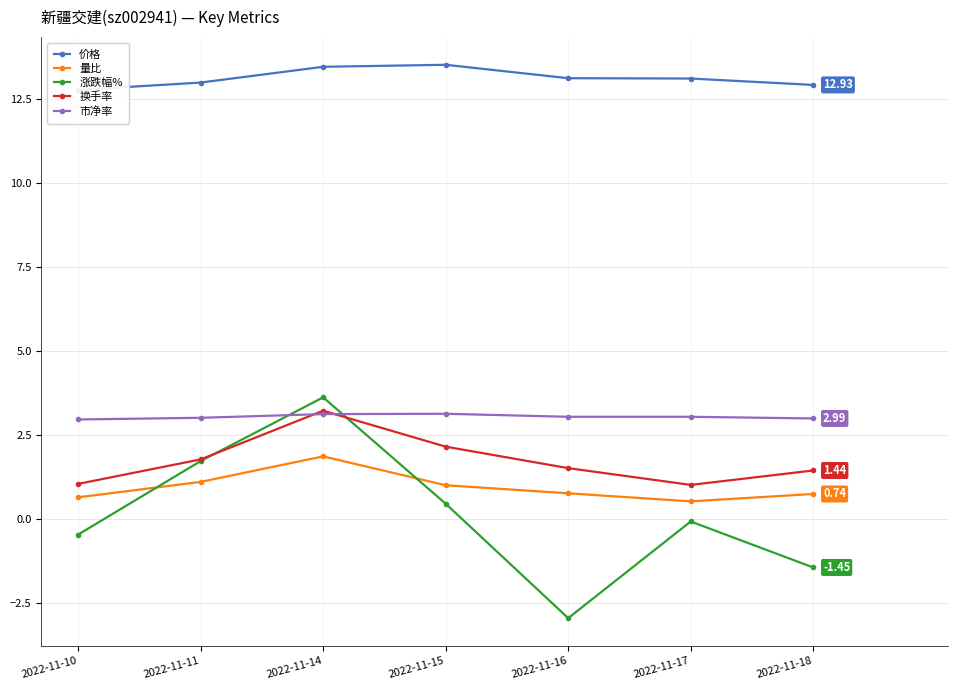

At how many categories does at least one series exceed 6?

7